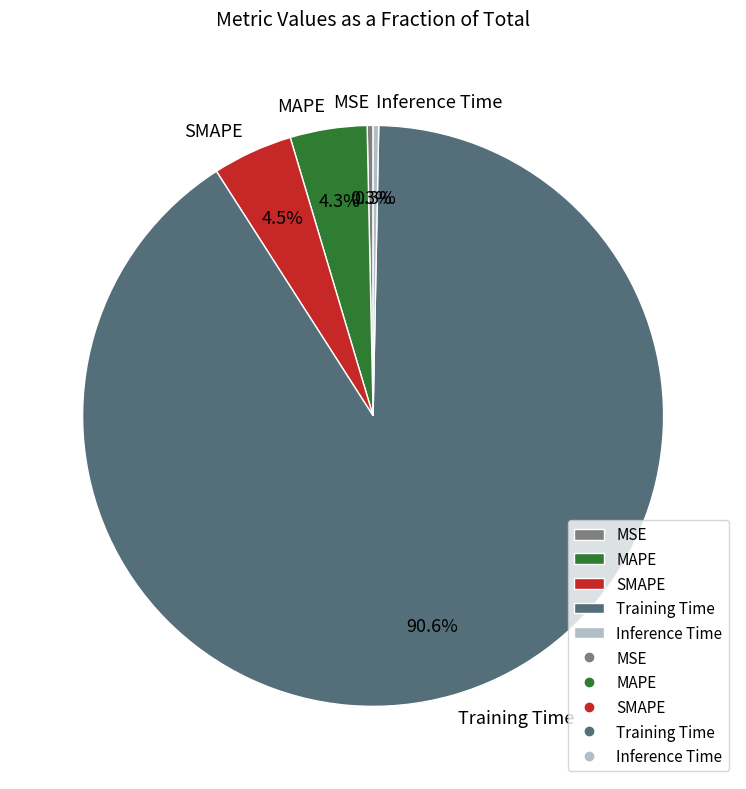

Between MAPE and Training Time, which is larger?

Training Time